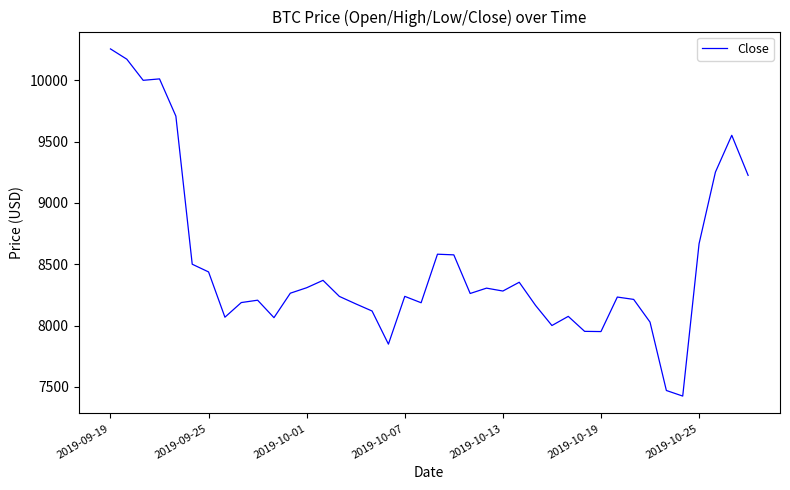

What is the maximum value shown in the chart?

10254.9